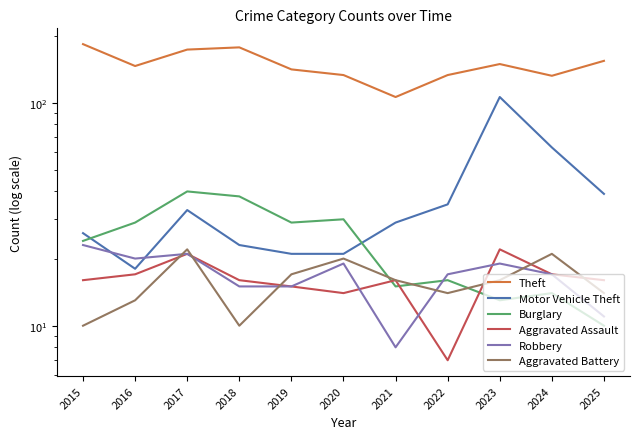

Which category has the highest value in the Robbery series?

2015